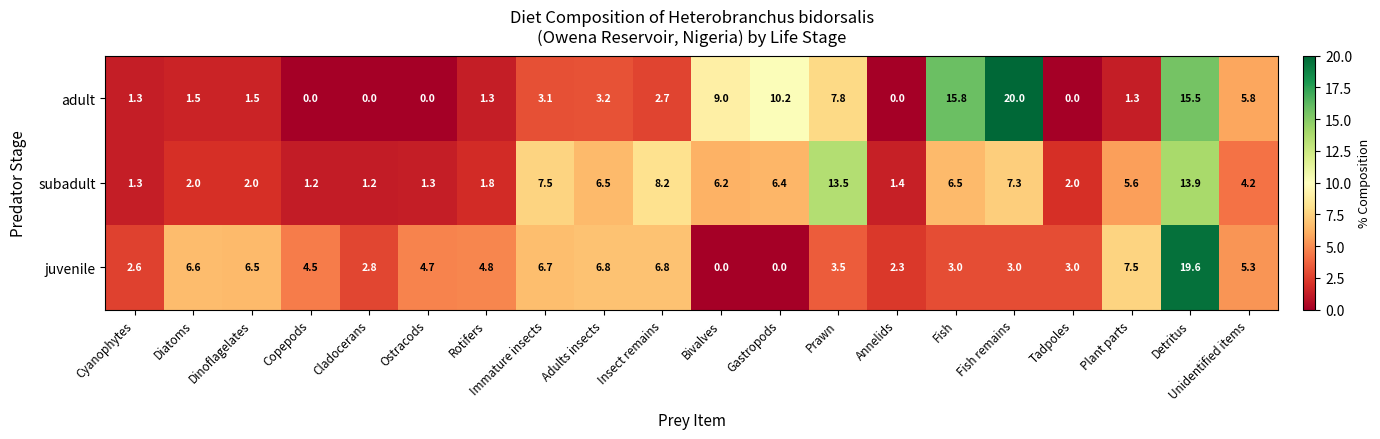

What is the spread (max minus min) of values at Immature insects?

4.4